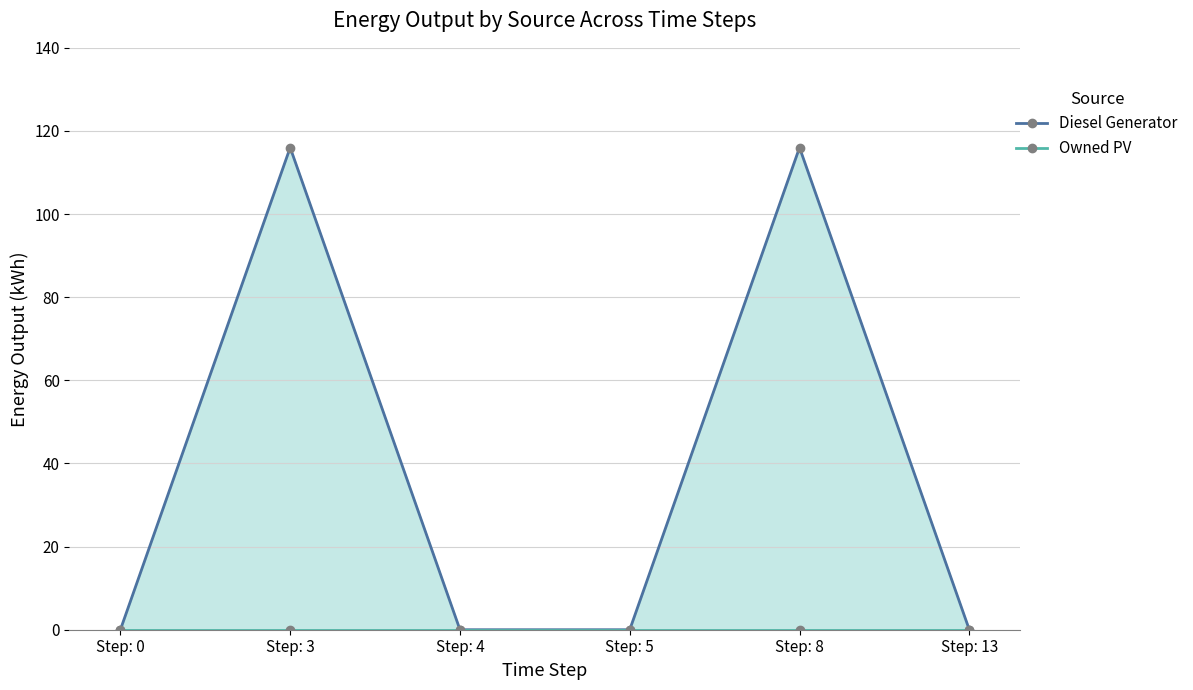

True or false: Owned PV has more than 1 points higher than both neighbors.

False